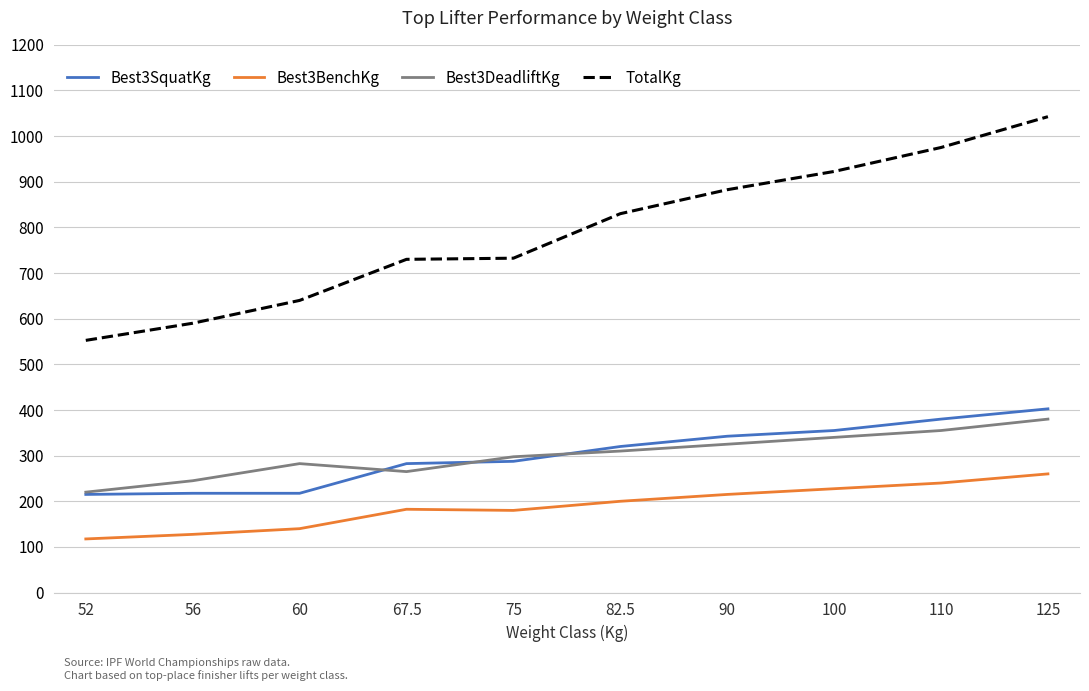

True or false: Best3SquatKg and TotalKg cross at least once.

False